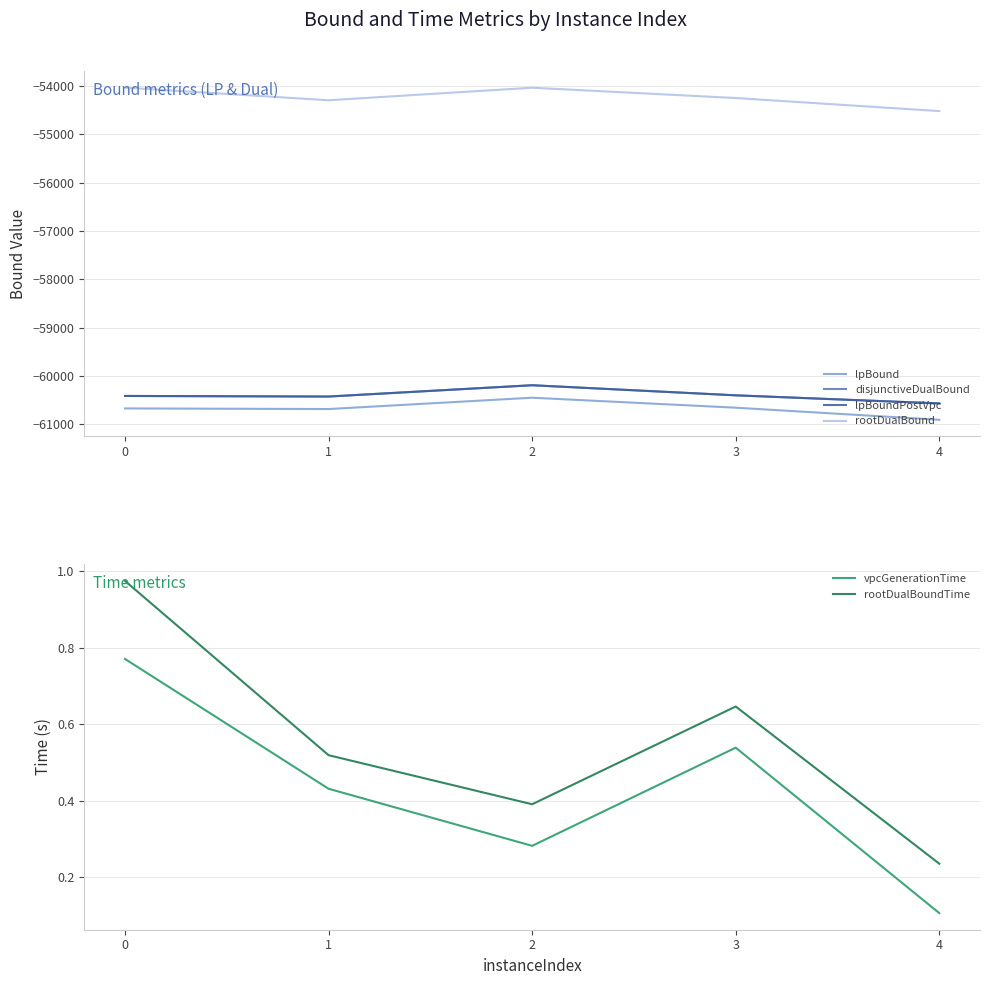

What is the difference between the second highest and minimum values in the rootDualBound series?

483.3